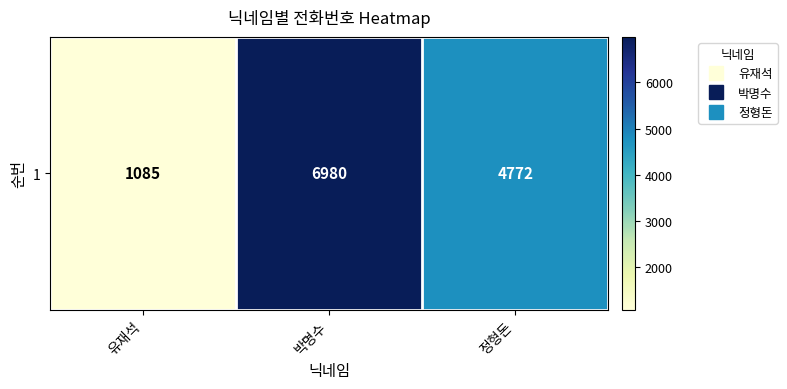

List the labels in order of value, largest first.

박명수, 정형돈, 유재석